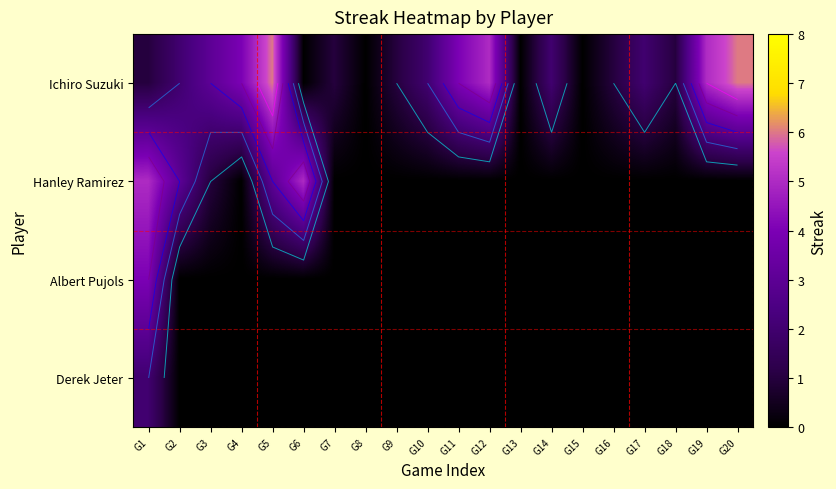

How many positive values does the Hanley Ramirez series have?

5